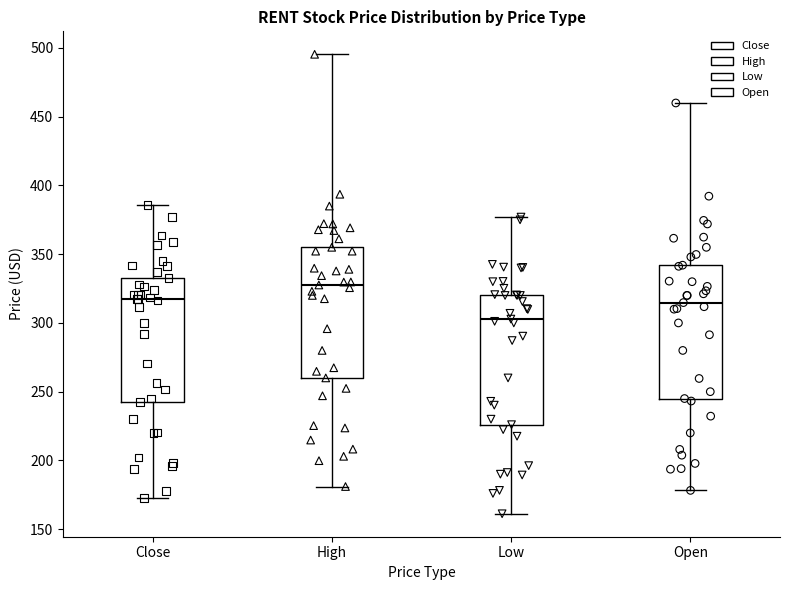

Reading left to right, read every box against the y-axis: the position of its median line, the range the box covers, and the ends of its whiskers. The values are not printed on the chart, so give them approximately, as read against the axis.

Close: median 315, box 245 to 335, whiskers 175 to 385
High: median 330, box 260 to 355, whiskers 180 to 495
Low: median 305, box 225 to 320, whiskers 160 to 375
Open: median 315, box 245 to 340, whiskers 180 to 460